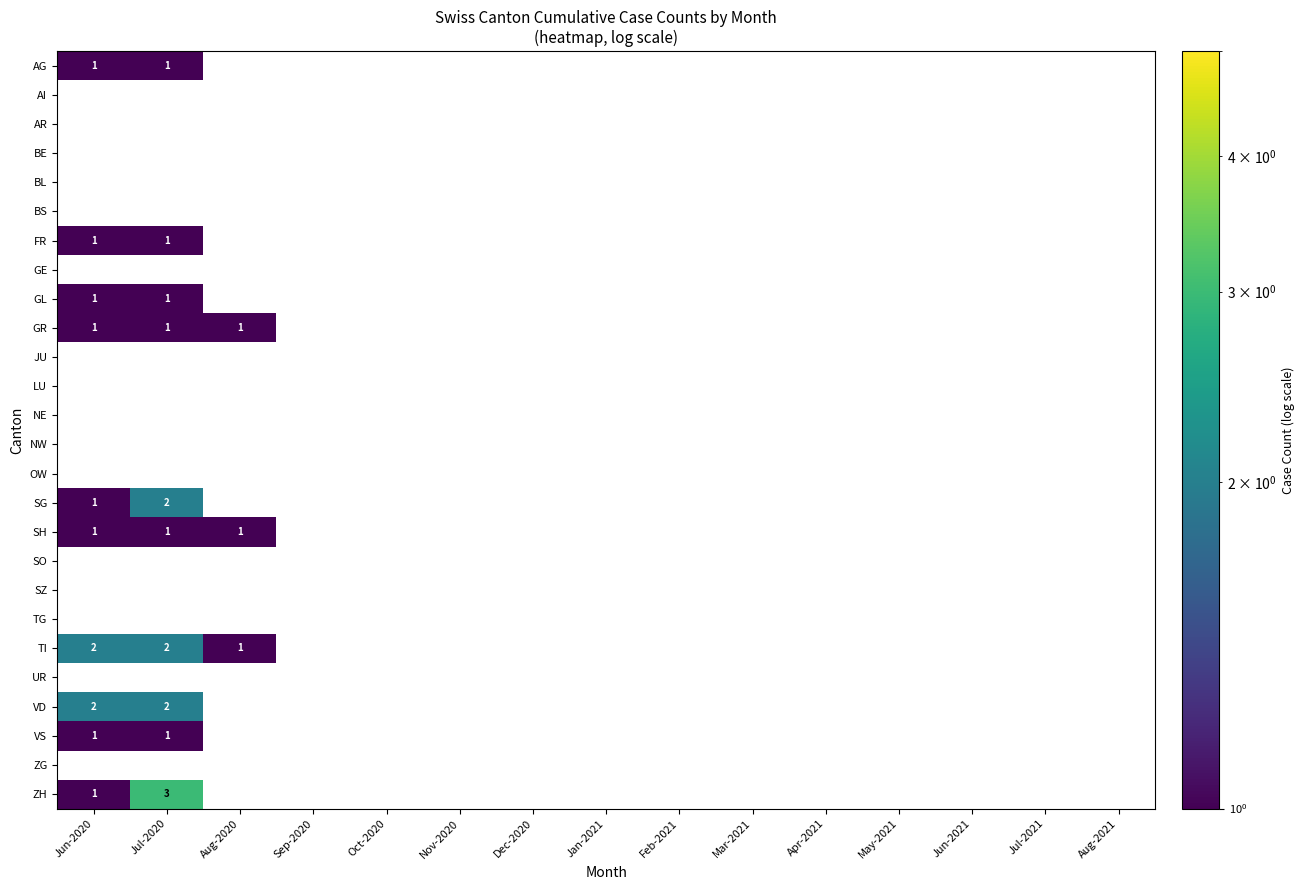

The AG series shows 1 at Jun-2020. True or false?

True